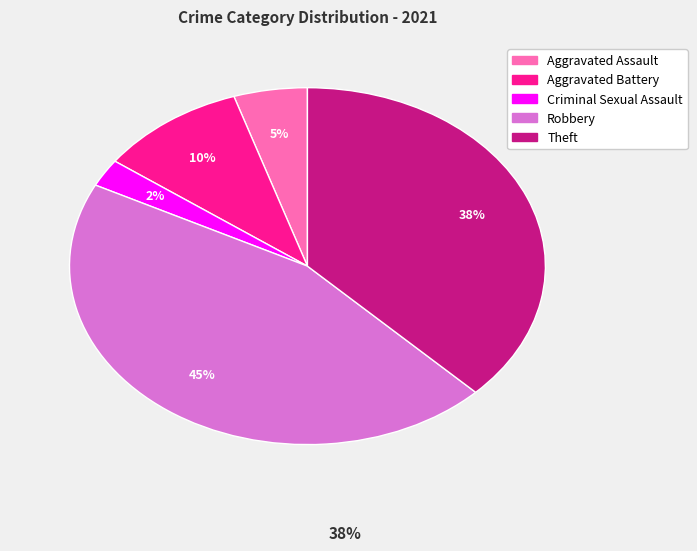

Which slice is the largest?

Robbery